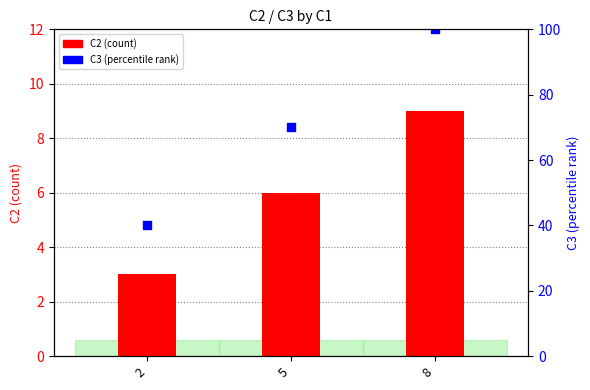

What are all the series names shown in the legend?

C2 (count), C3 (percentile rank)